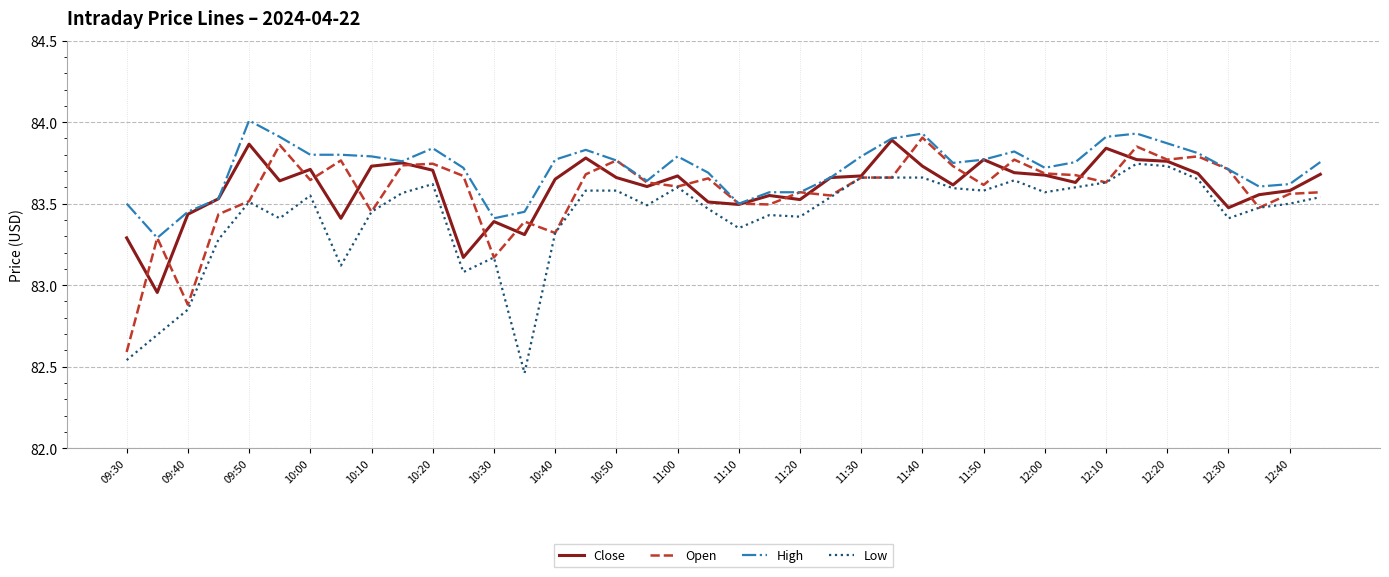

Which series has the largest total across all categories?

High